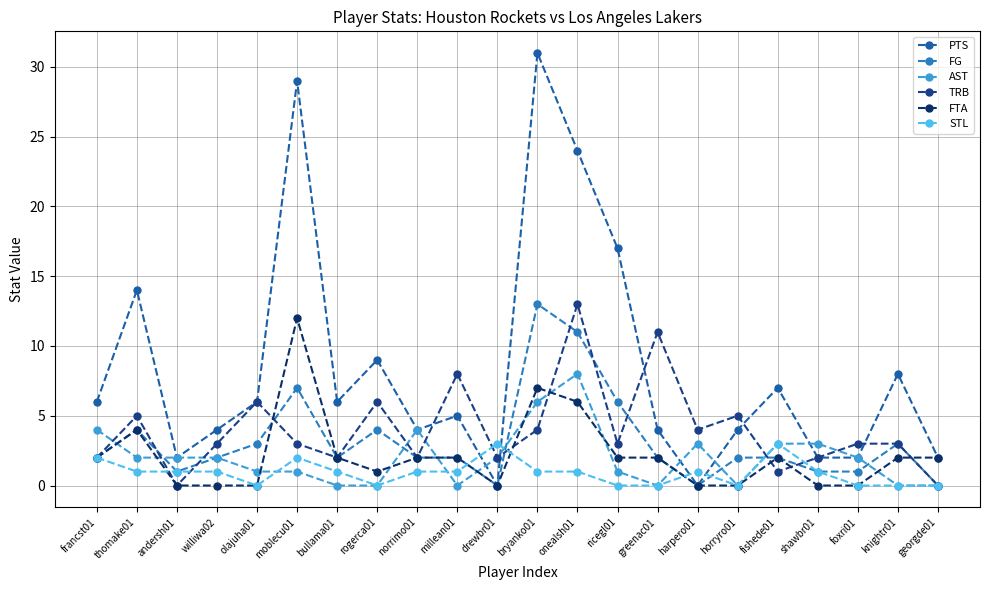

What is the difference between the AST values at bryanko01 and williwa02?

4